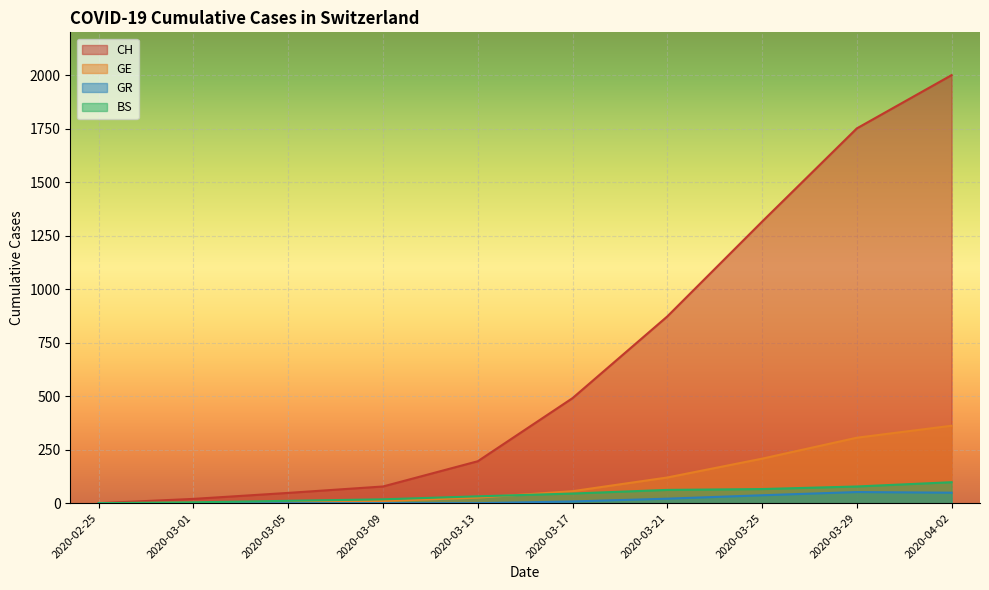

Between 2020-04-02 and 2020-03-21, which is larger?

2020-04-02